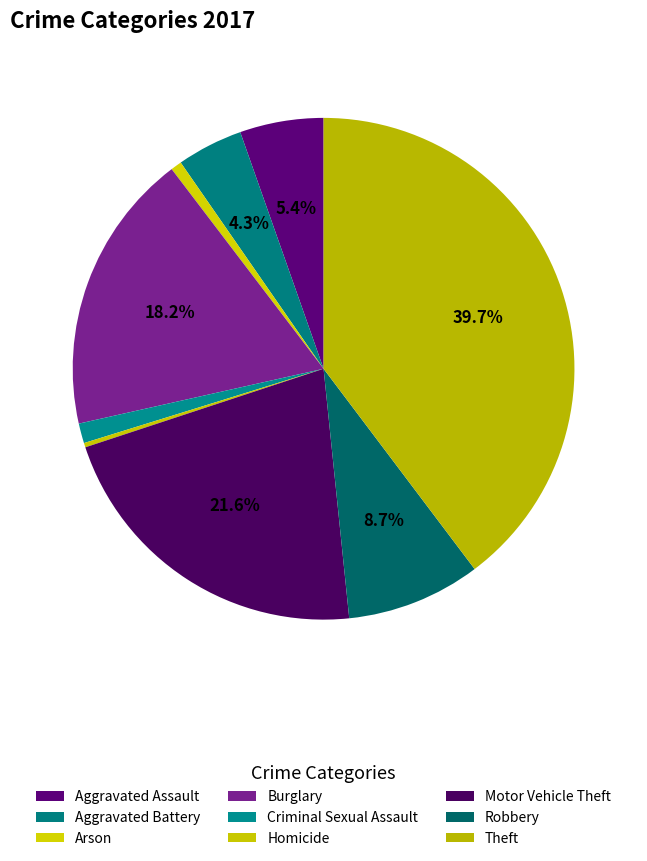

Which slice is the smallest?

Homicide